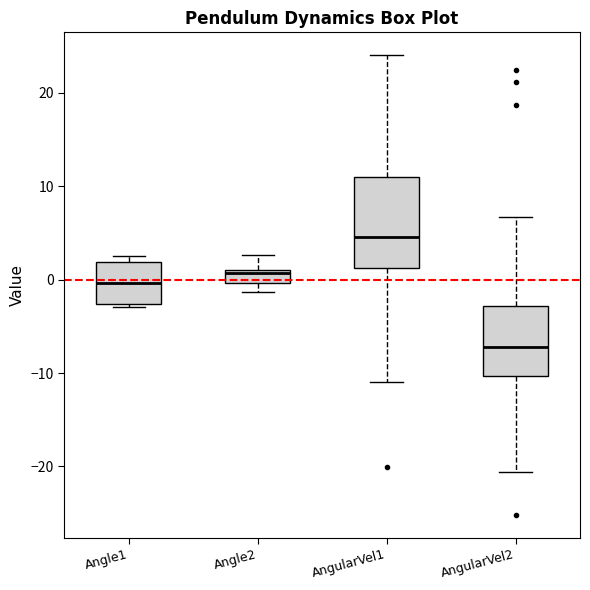

Where is the lower edge of the box for Angle1 on the y-axis? The values are not printed on the chart, so give them approximately, as read against the axis.

-3